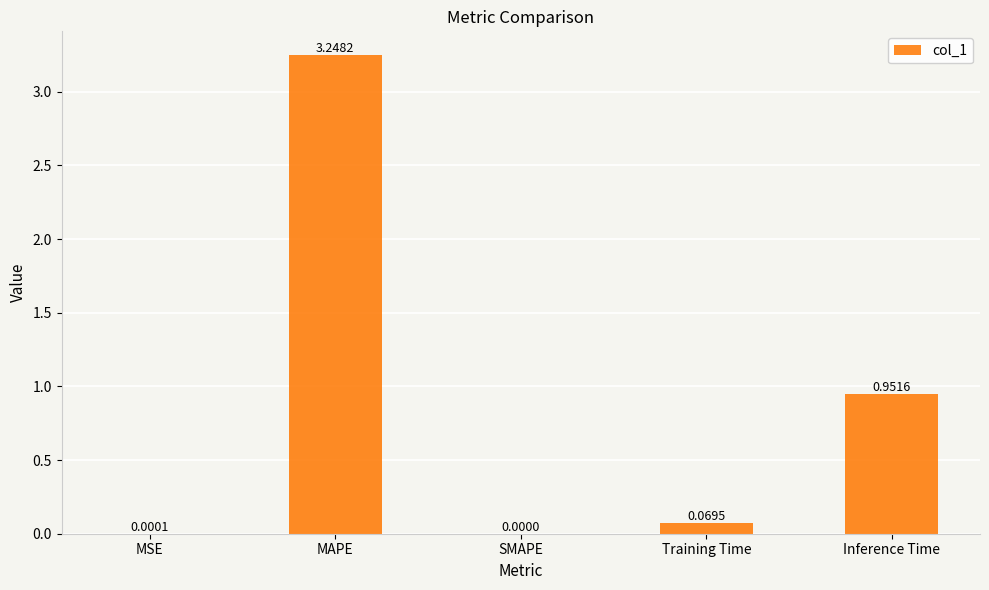

What is the sum of all values?

4.3